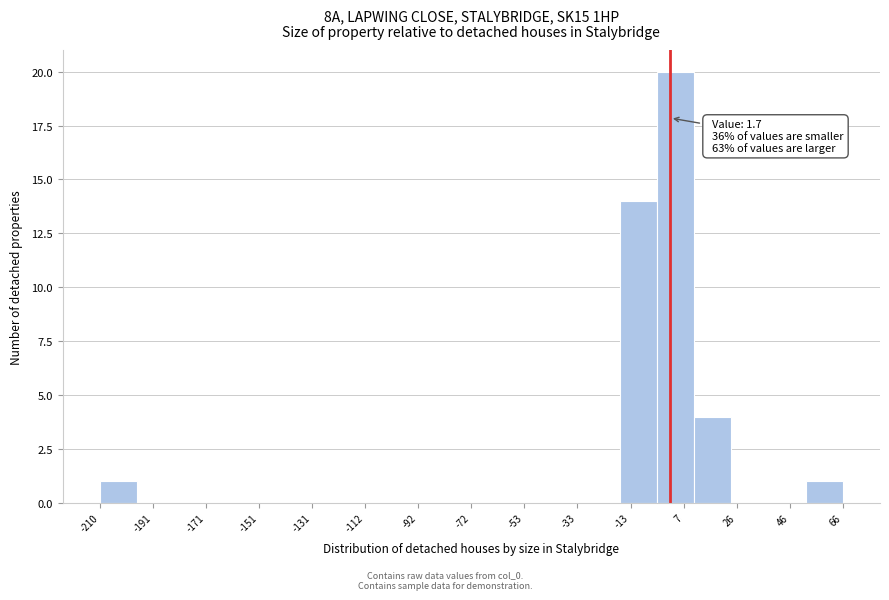

Over which range of the x-axis is the bar tallest?

-4 to 10